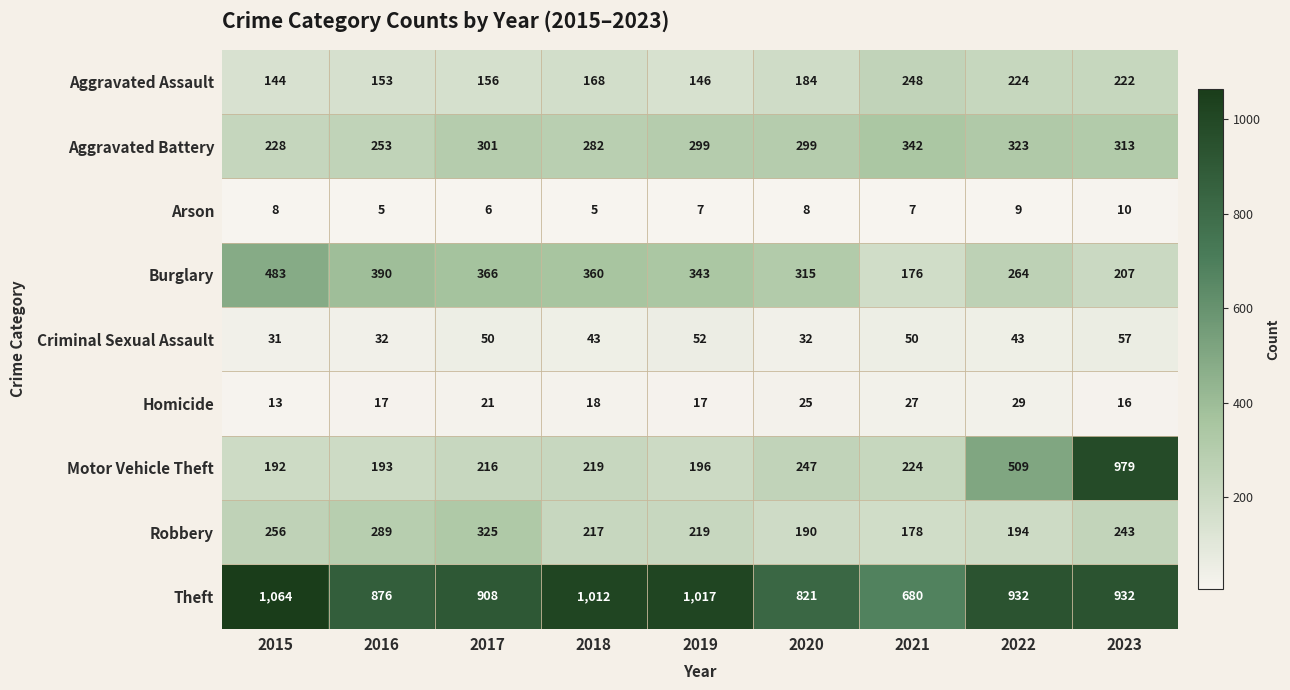

What is the average value of the Criminal Sexual Assault series?

43